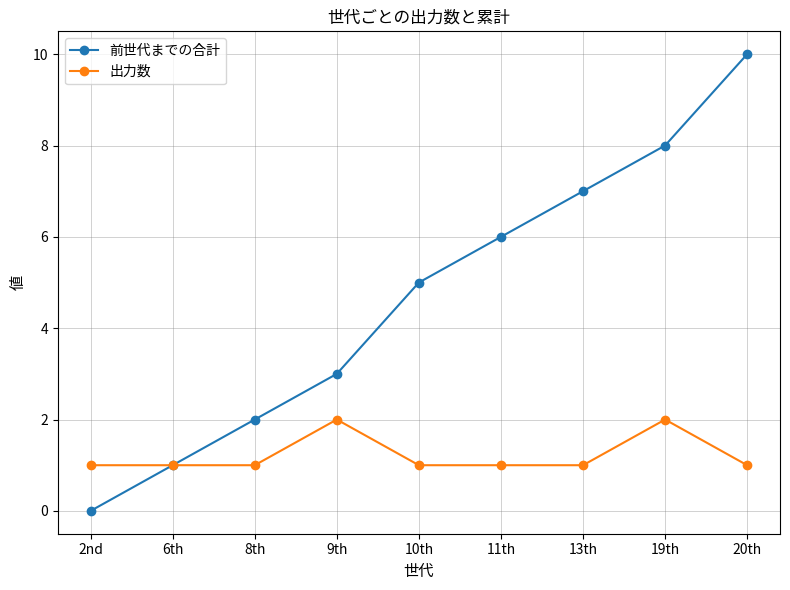

At which category is the sum across all series the highest?

20th